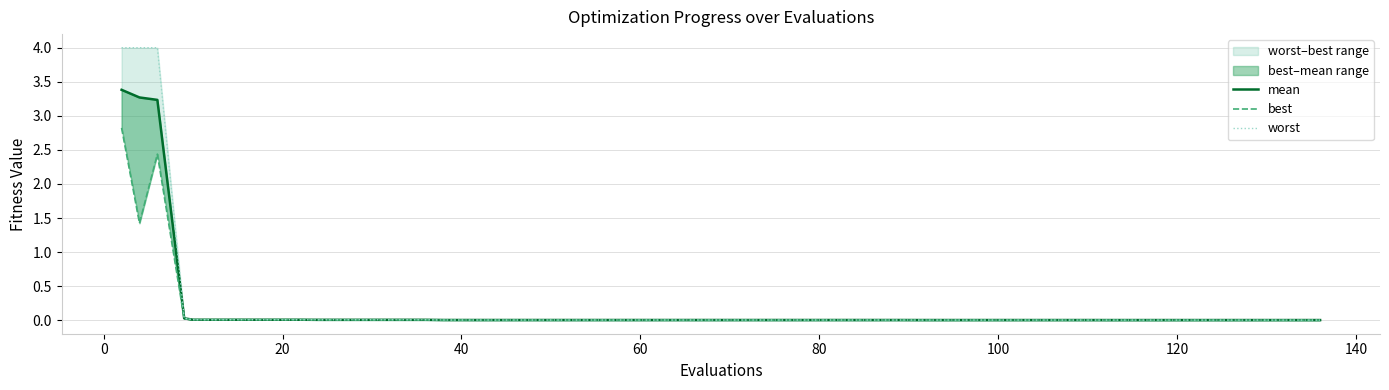

True or false: best and mean intersect in this chart.

False